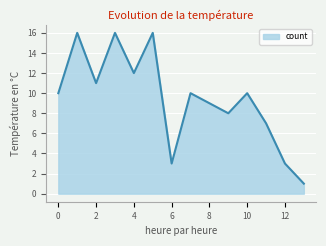

What is the greatest value displayed?

16